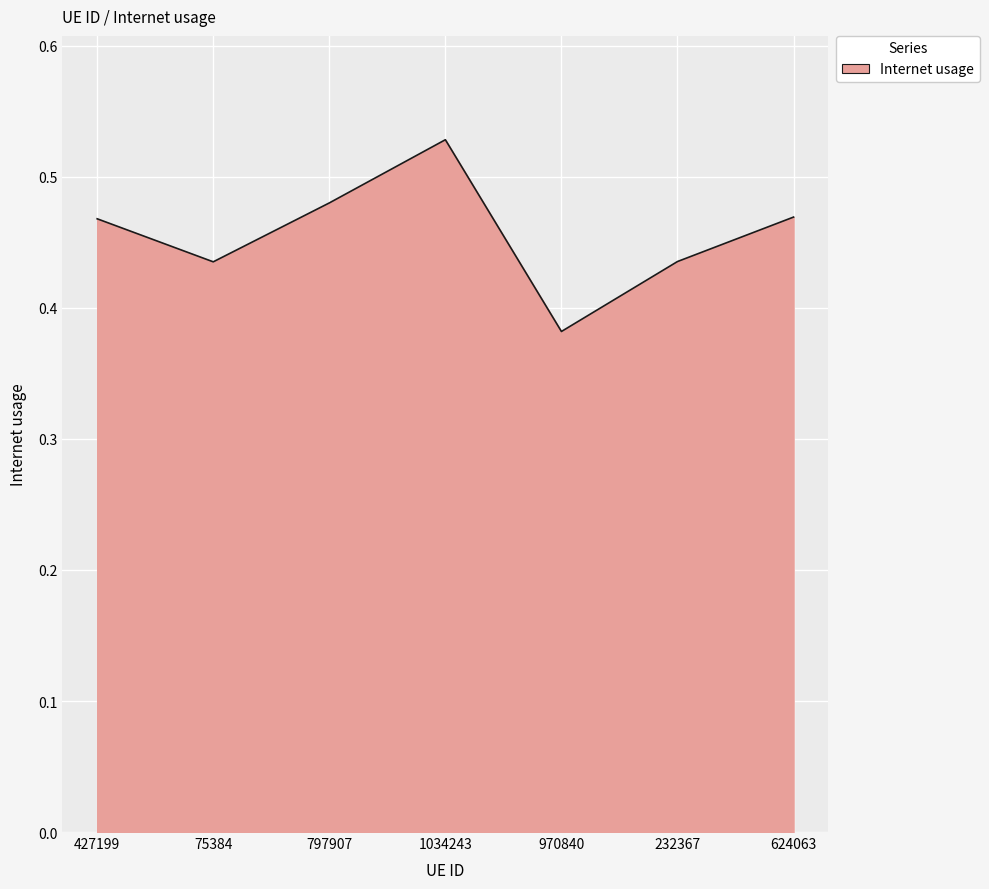

At which category does the chart reach its peak across all series?

1034243